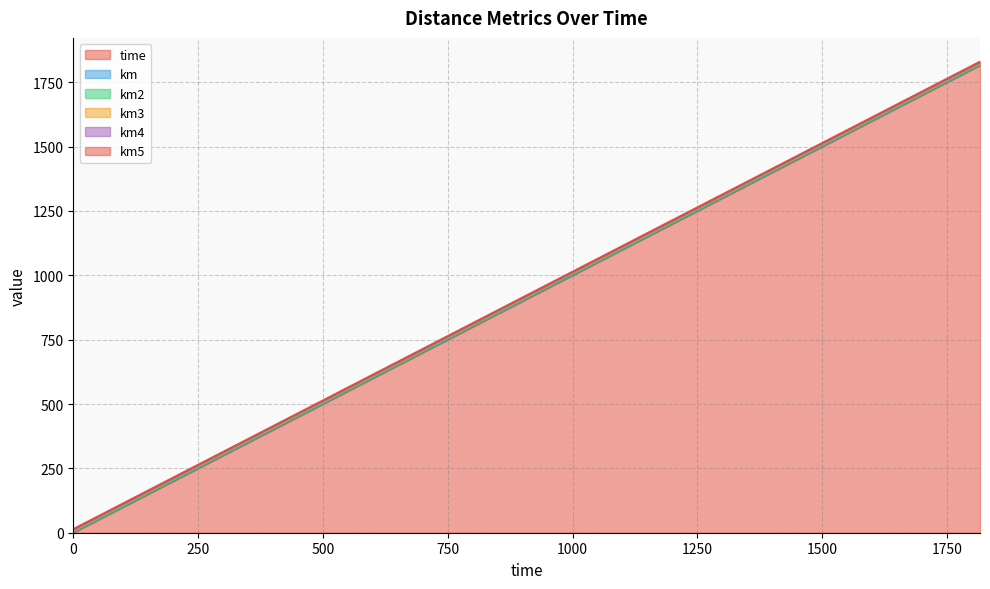

Reading left to right, what are all the values shown in this chart?

time: 0=0.0	101=101.0	165=165.0	198=198.0	299=299.0	400=400.0	495=495.0	598=598.0	699=699.0	793=793.0	895=895.0	990=990.0	1183=1183.0	1274=1274.0	1369=1369.0	1456=1456.0	1553=1553.0	1642=1642.0	1677=1677.0	1816=1816.0
km: 0=2.8	101=2.8	165=2.8	198=2.8	299=2.8	400=2.8	495=2.8	598=2.8	699=2.8	793=2.8	895=2.8	990=2.8	1183=2.8	1274=2.8	1369=2.8	1456=2.8	1553=2.8	1642=2.8	1677=2.8	1816=2.8
km2: 0=0.8	101=0.8	165=0.8	198=0.8	299=0.8	400=0.8	495=0.8	598=0.8	699=0.8	793=0.8	895=0.8	990=0.8	1183=0.8	1274=0.8	1369=0.8	1456=0.8	1553=0.8	1642=0.8	1677=0.8	1816=0.8
km3: 0=4.9	101=4.9	165=4.9	198=4.9	299=4.9	400=4.9	495=4.9	598=4.9	699=4.9	793=4.9	895=4.9	990=4.9	1183=4.9	1274=4.9	1369=4.9	1456=4.9	1553=4.9	1642=4.9	1677=4.9	1816=4.9
km4: 0=2.5	101=2.5	165=2.5	198=2.5	299=2.5	400=2.5	495=2.5	598=2.5	699=2.5	793=2.5	895=2.5	990=2.5	1183=2.5	1274=2.5	1369=2.5	1456=2.5	1553=2.5	1642=2.5	1677=2.5	1816=2.5
km5: 0=3.8	101=3.8	165=3.8	198=3.8	299=3.8	400=3.8	495=3.8	598=3.8	699=3.8	793=3.8	895=3.8	990=3.8	1183=3.8	1274=3.8	1369=3.8	1456=3.8	1553=3.8	1642=3.8	1677=3.8	1816=3.8